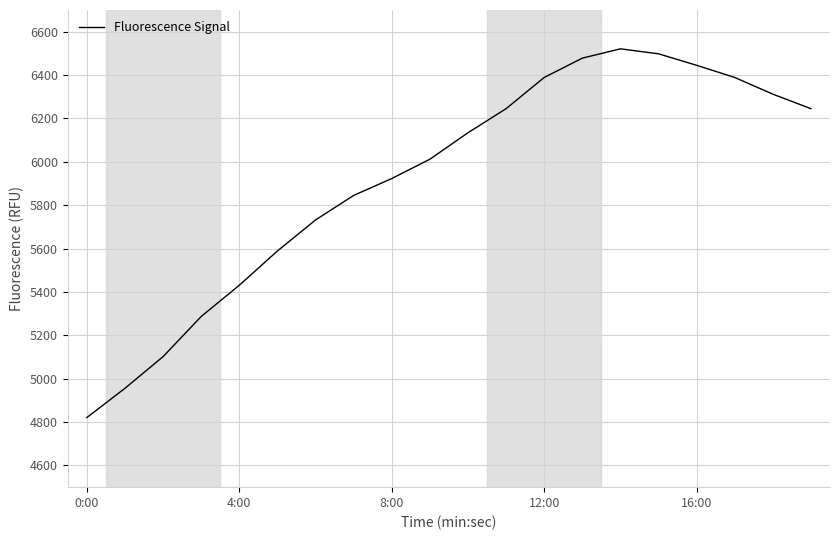

What is the maximum value shown in the chart?

6521